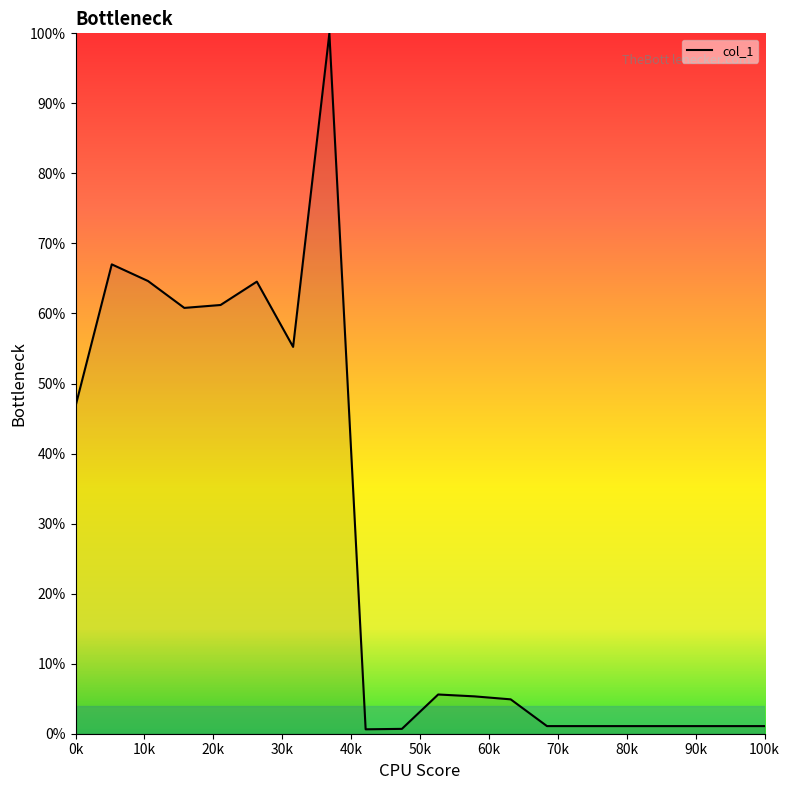

How many series are shown in this chart?

1